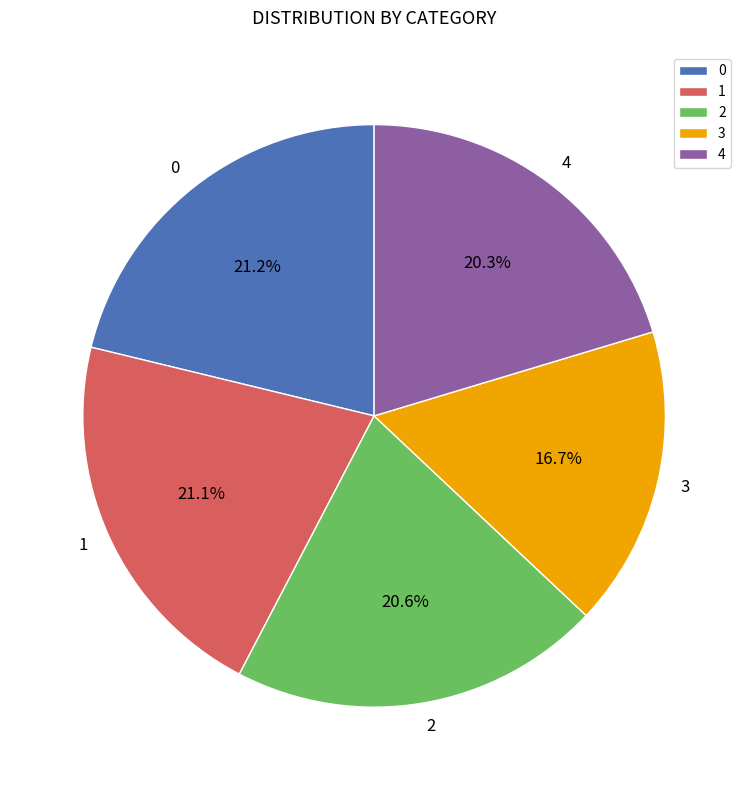

True or false: 0 accounts for 21% of the total.

True